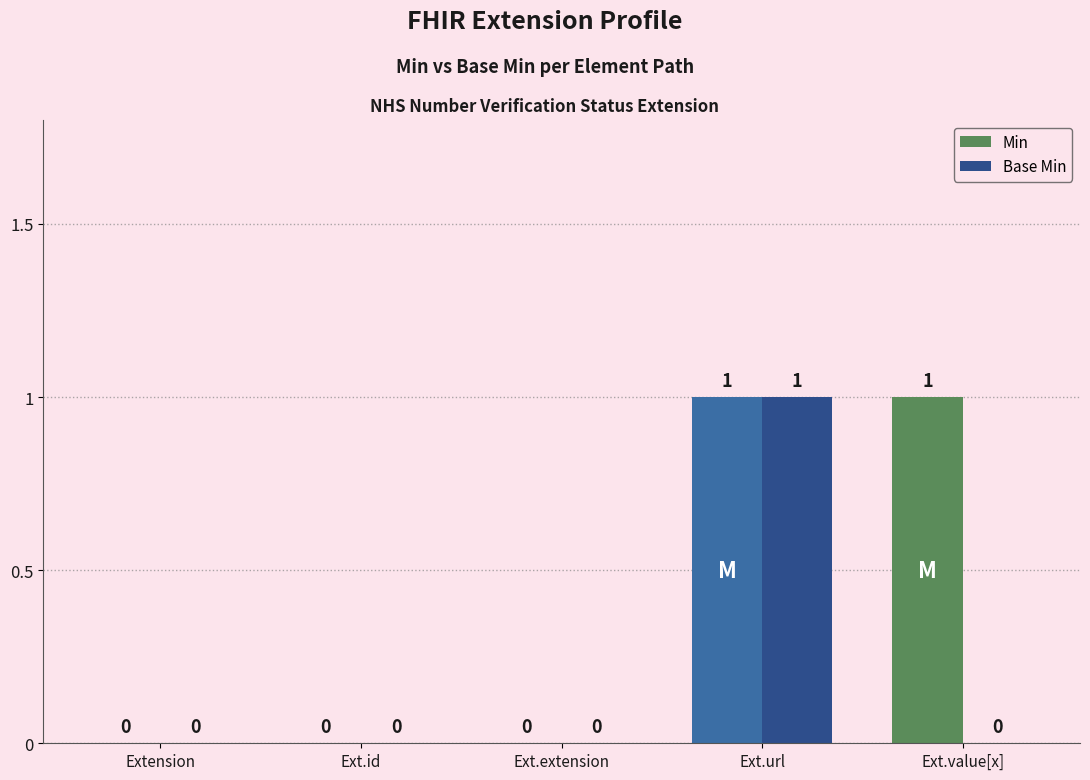

What is the sum of all Min values?

2